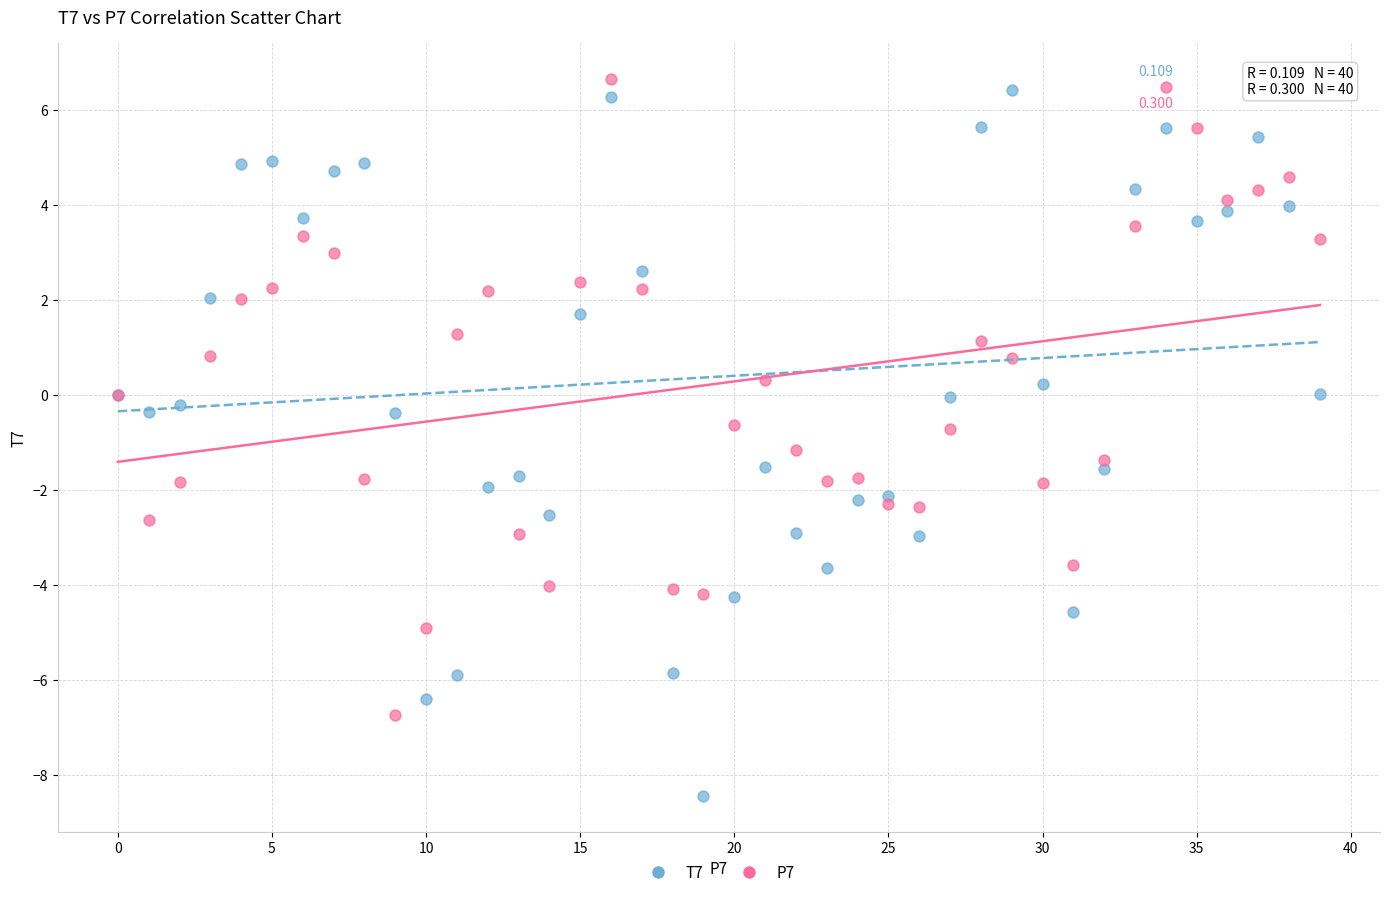

Which series has the largest Y range (max minus min)?

T7